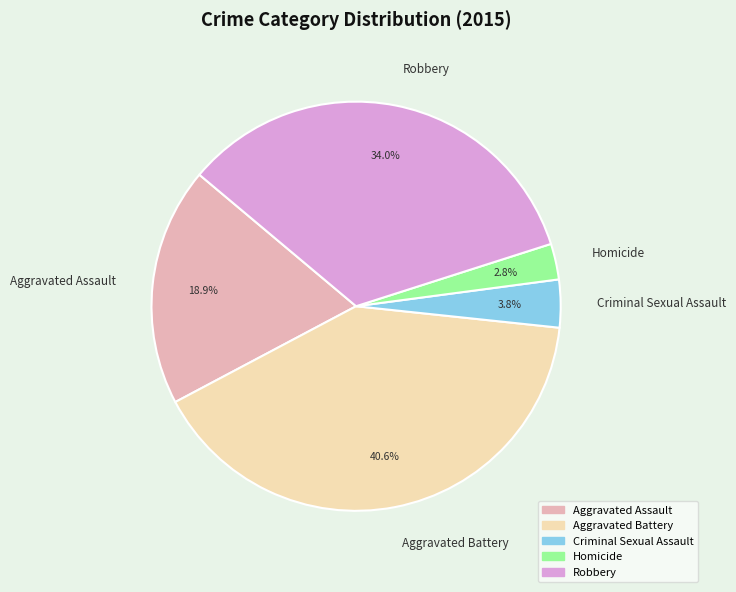

What is the ratio of the value at Aggravated Assault to the value at Criminal Sexual Assault?

5.0